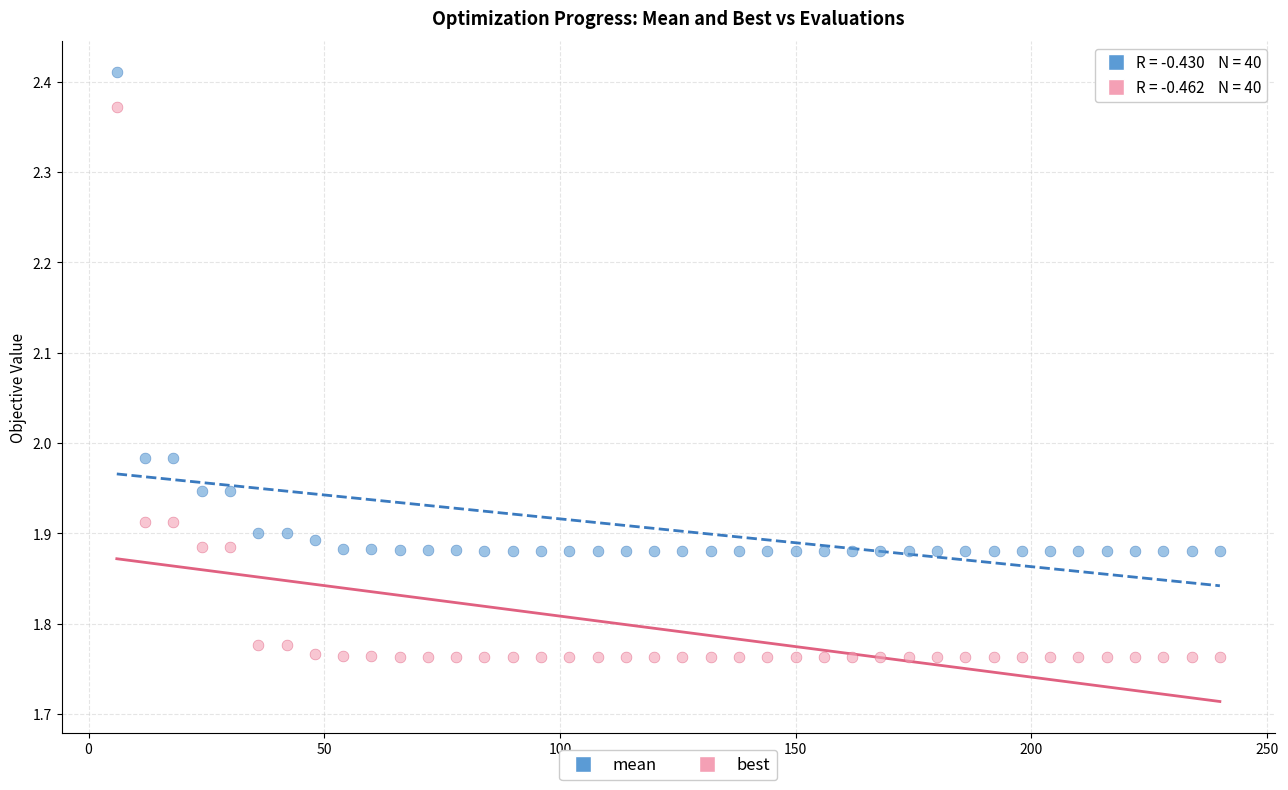

Across all data points, what is the range of Y values (max minus min)?

0.6